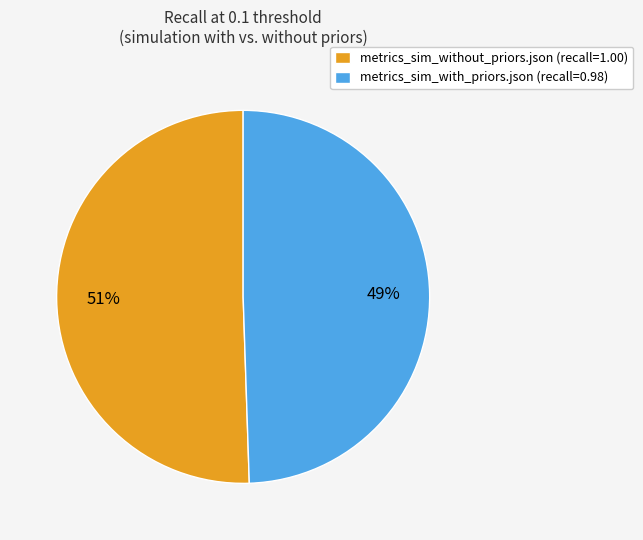

Combined, do metrics_sim_without_priors.json (recall=1.00) and metrics_sim_with_priors.json (recall=0.98) account for over 50%?

Yes